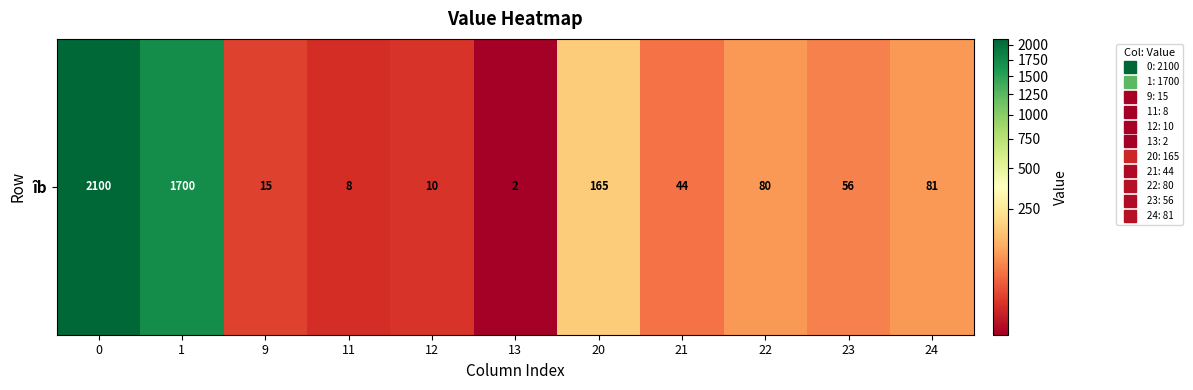

Which label corresponds to the smallest value in the chart?

13